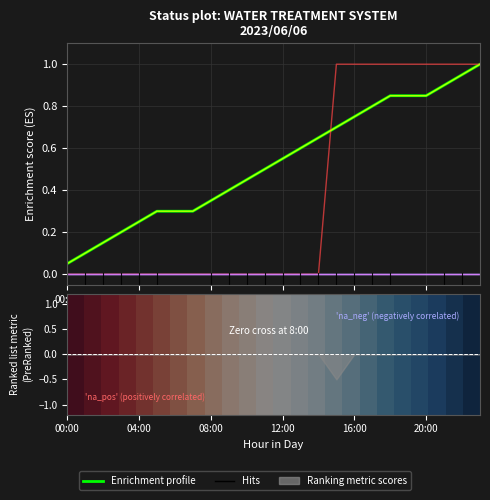

What position from the left is 00:00?

1